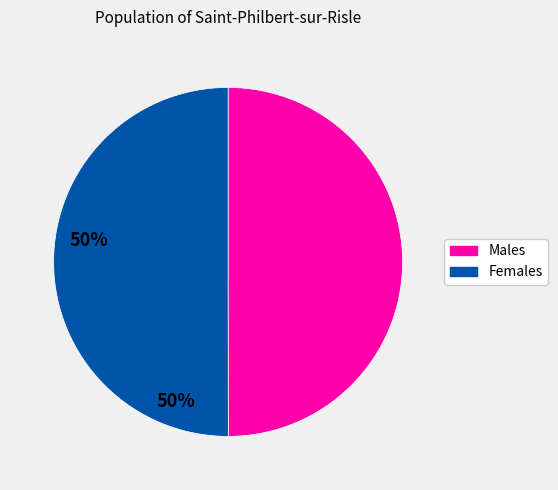

How many slices are in this pie chart?

2